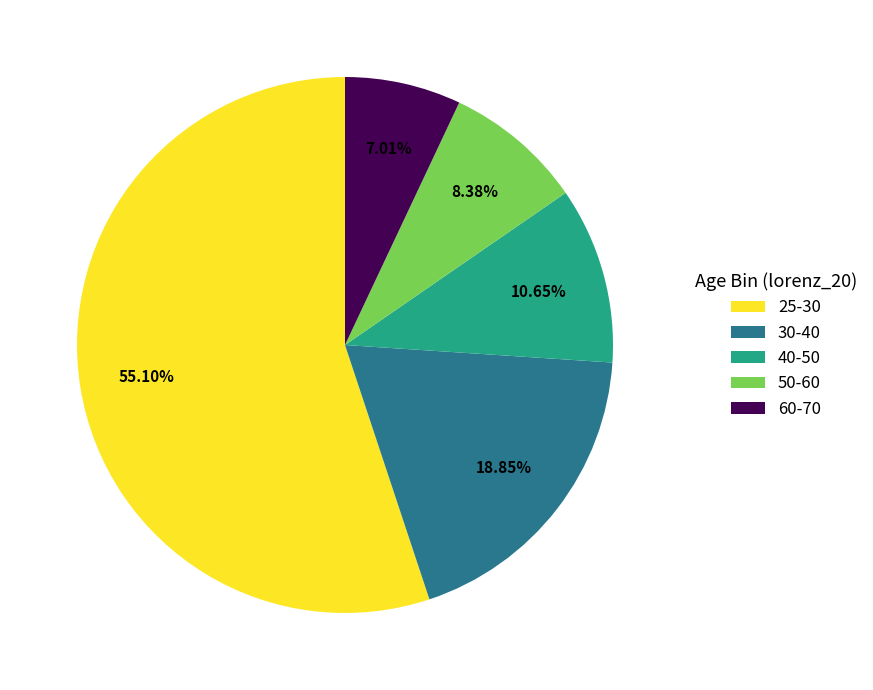

The 60-70 slice represents 1% of the pie. True or false?

False